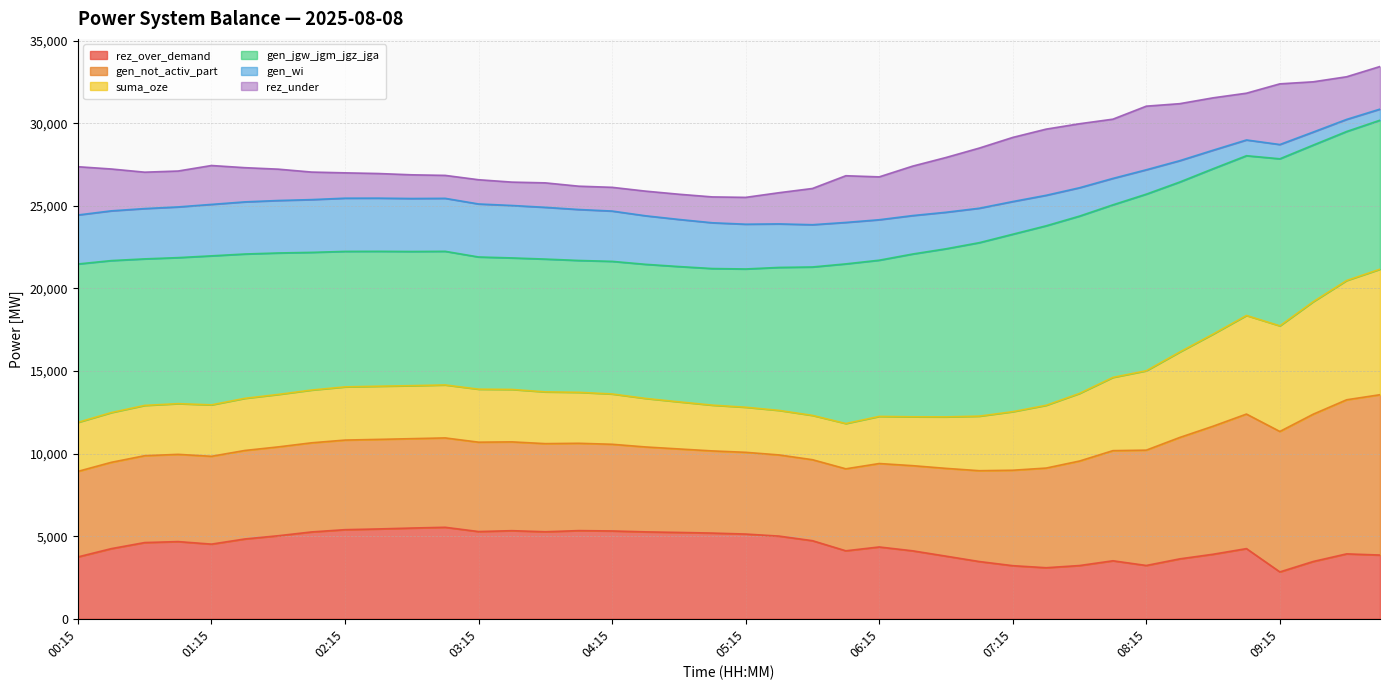

What is the minimum value for rez_over_demand?

2838